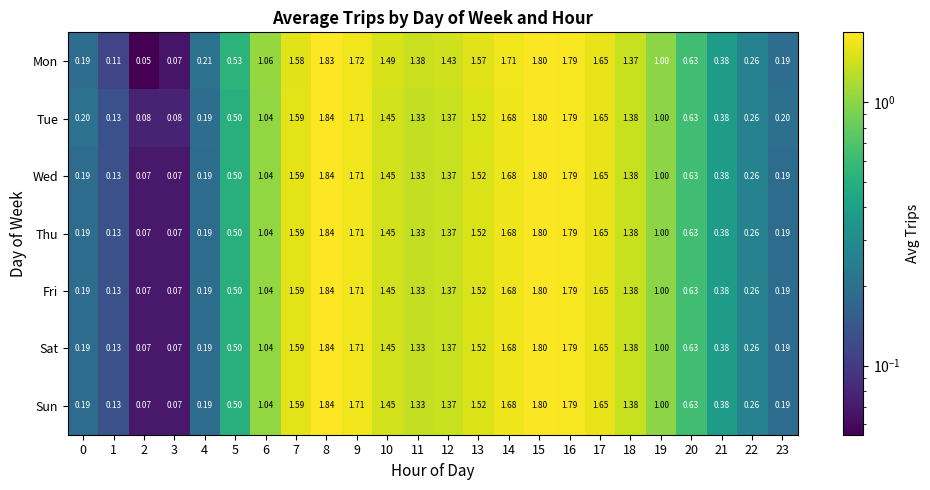

Is the value of Sat at 22 greater than the value of Mon at 7?

No